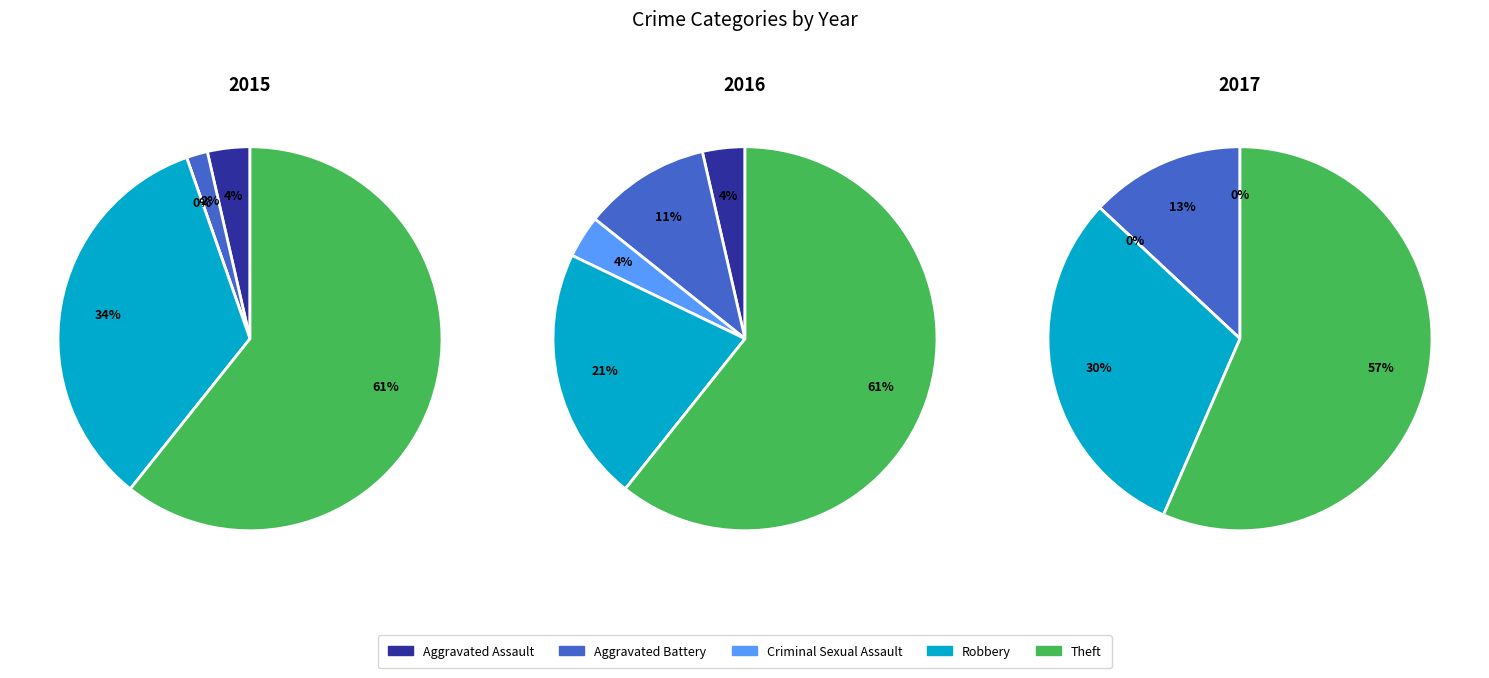

To the nearest percent, what percentage of the pie is Theft?

61%